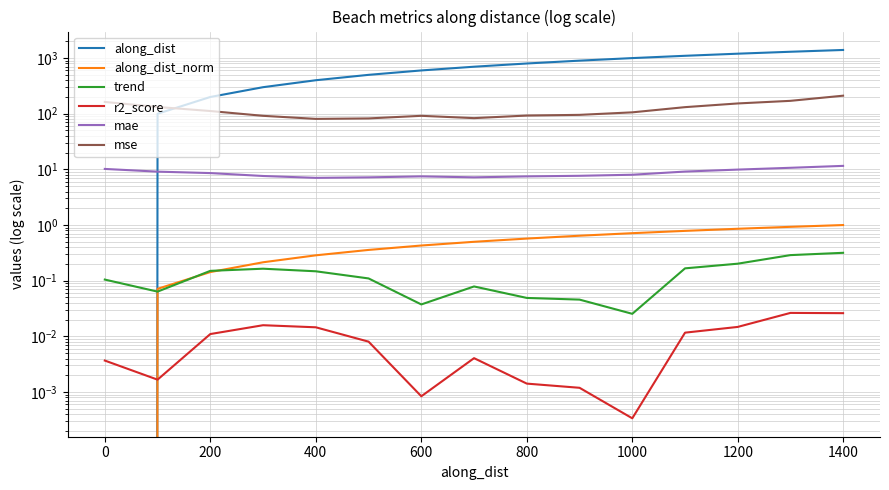

Reading left to right, extract all data points from this chart.

along_dist: 0.0	100.0	200.0	300.0	400.0	500.0	600.0	700.0	800.0	900.0	999.9	1099.9	1199.7	1299.7	1399.5
along_dist_norm: 0.0	0.1	0.1	0.2	0.3	0.4	0.4	0.5	0.6	0.6	0.7	0.8	0.9	0.9	1.0
trend: 0.1	0.1	0.2	0.2	0.1	0.1	0.0	0.1	0.0	0.0	0.0	0.2	0.2	0.3	0.3
r2_score: 0.0	0.0	0.0	0.0	0.0	0.0	0.0	0.0	0.0	0.0	0.0	0.0	0.0	0.0	0.0
mae: 10.2	9.1	8.6	7.6	7.0	7.2	7.5	7.2	7.5	7.7	8.0	9.1	9.9	10.7	11.6
mse: 163.0	132.4	111.9	91.8	80.9	82.4	91.8	83.4	92.8	95.5	106.0	131.4	153.1	170.6	211.1